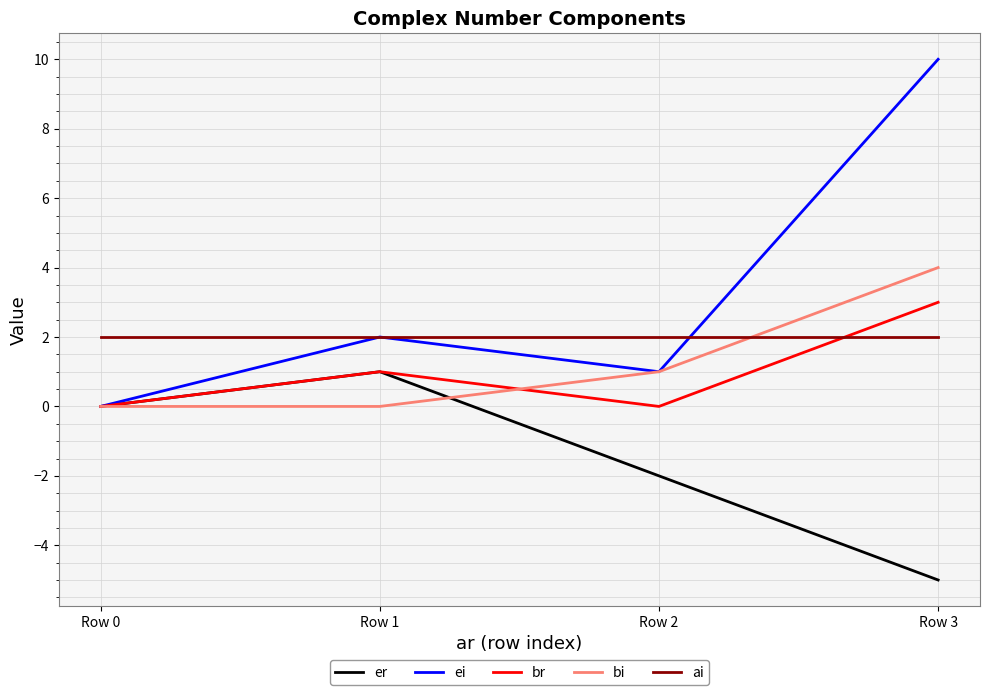

At which category is the sum across all series the highest?

Row 3